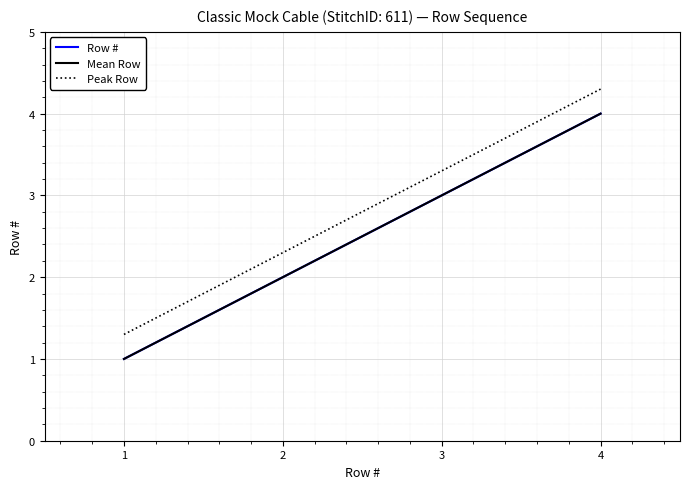

Is this an area chart (filled region under the line)?

No